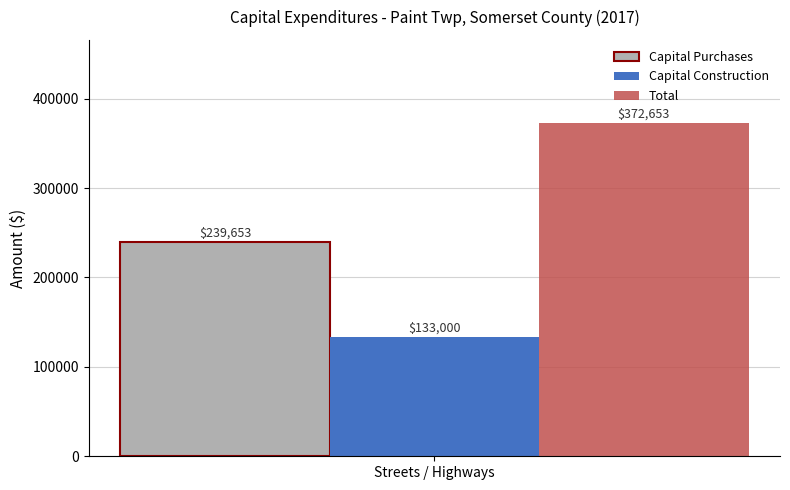

What value does the Capital Construction series have at Streets / Highways?

133000